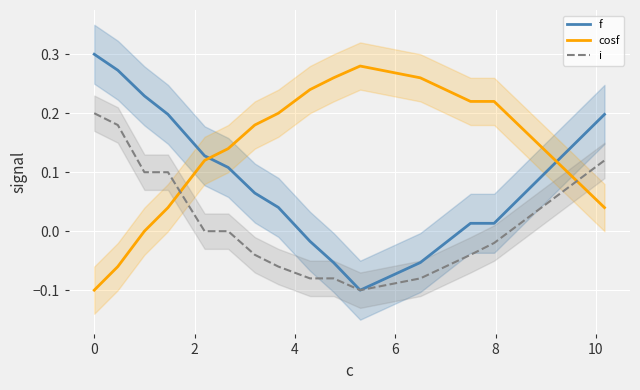

True or false: cosf and i cross at least once.

True